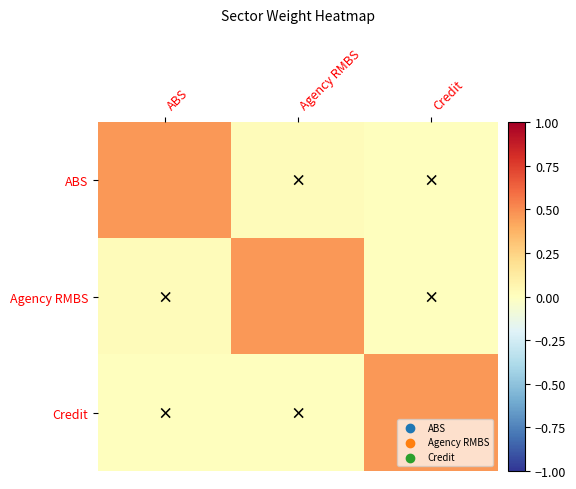

What is the greatest value displayed?

0.5